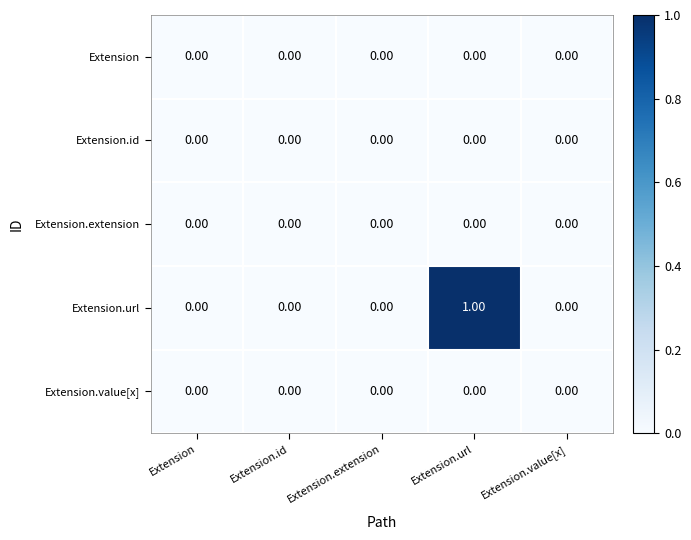

Which series has the widest spread of values?

Extension.url